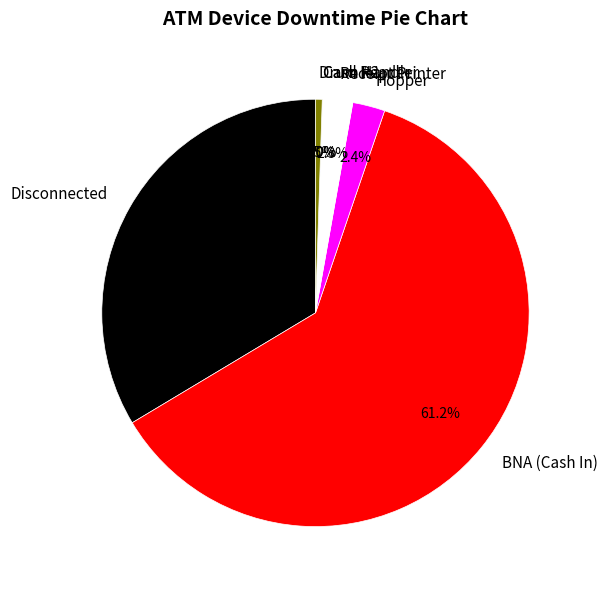

What is the largest slice in the pie chart?

BNA (Cash In)